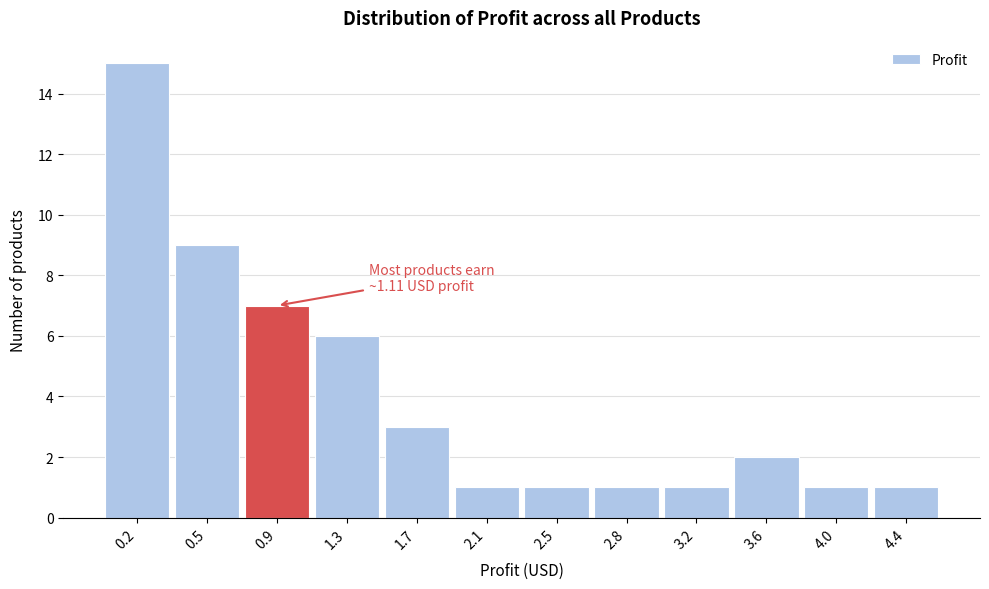

Reading right to left, what are all the values shown in this chart?

4.4=1	4.0=1	3.6=2	3.2=1	2.8=1	2.5=1	2.1=1	1.7=3	1.3=6	0.9=7	0.5=9	0.2=15